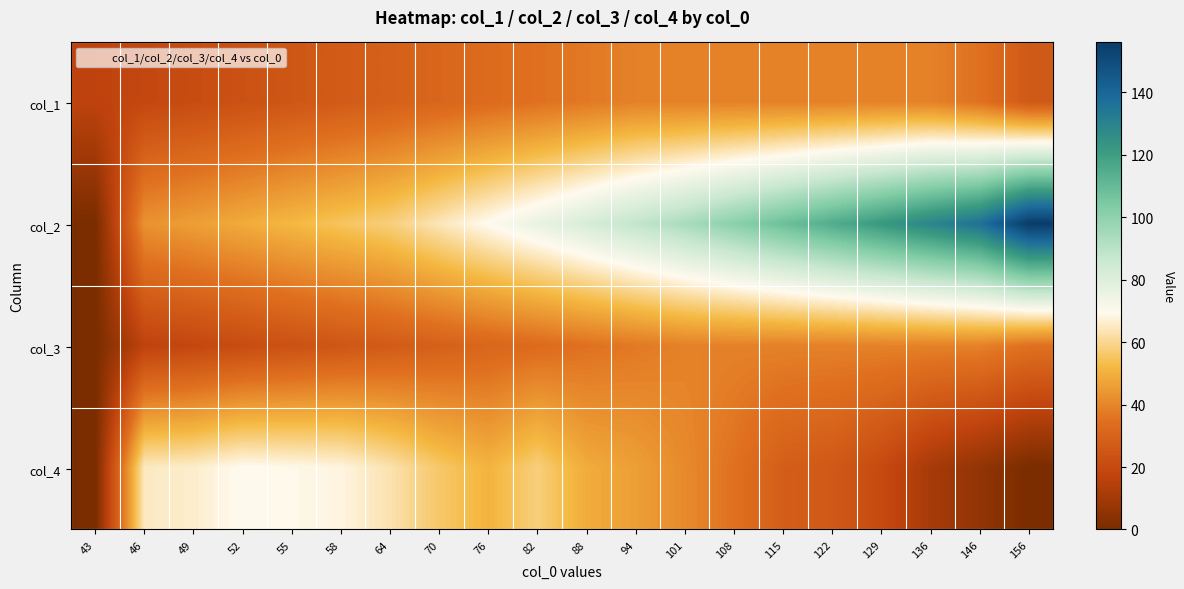

What is the total value across all series at 64?

177